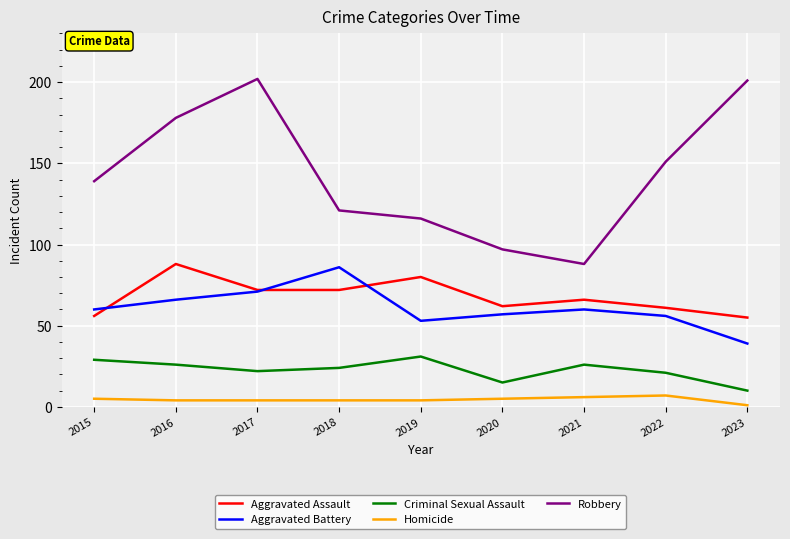

How many interior local peaks does the Aggravated Assault series have?

3